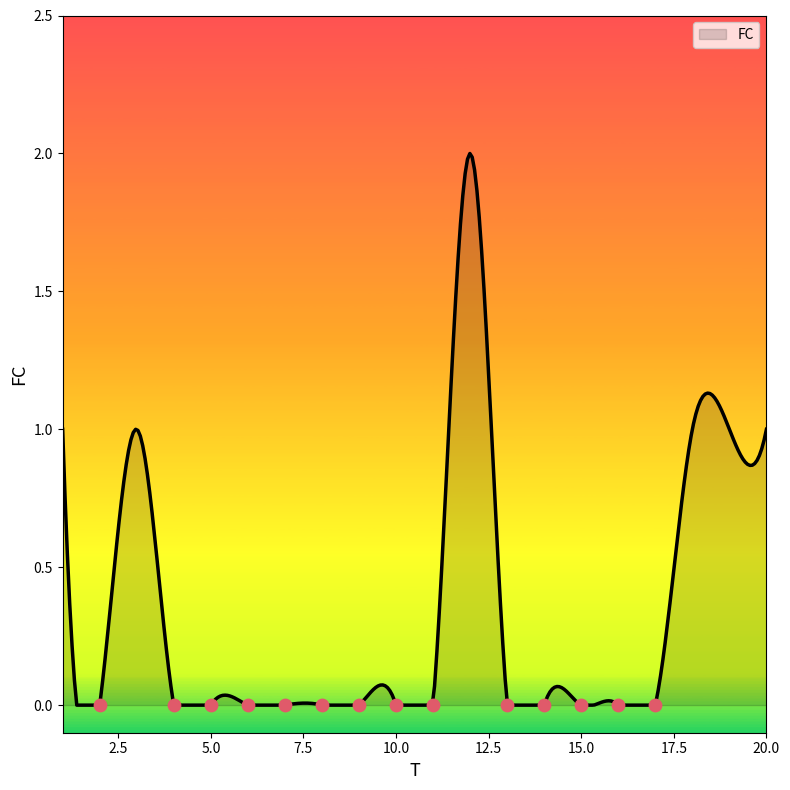

Between 7 and 10, which is larger?

7